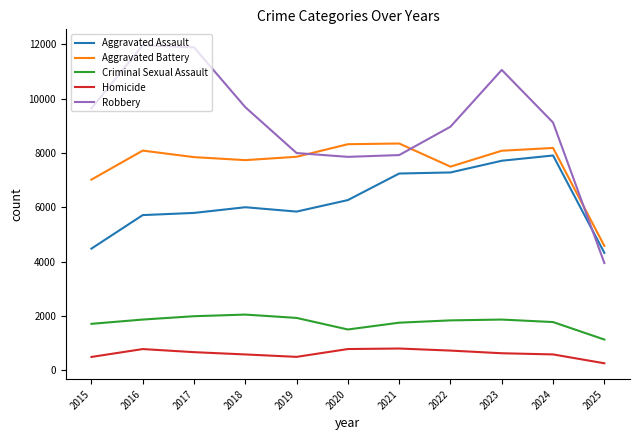

Rank the series at 2017 from highest to lowest value.

Robbery, Aggravated Battery, Aggravated Assault, Criminal Sexual Assault, Homicide